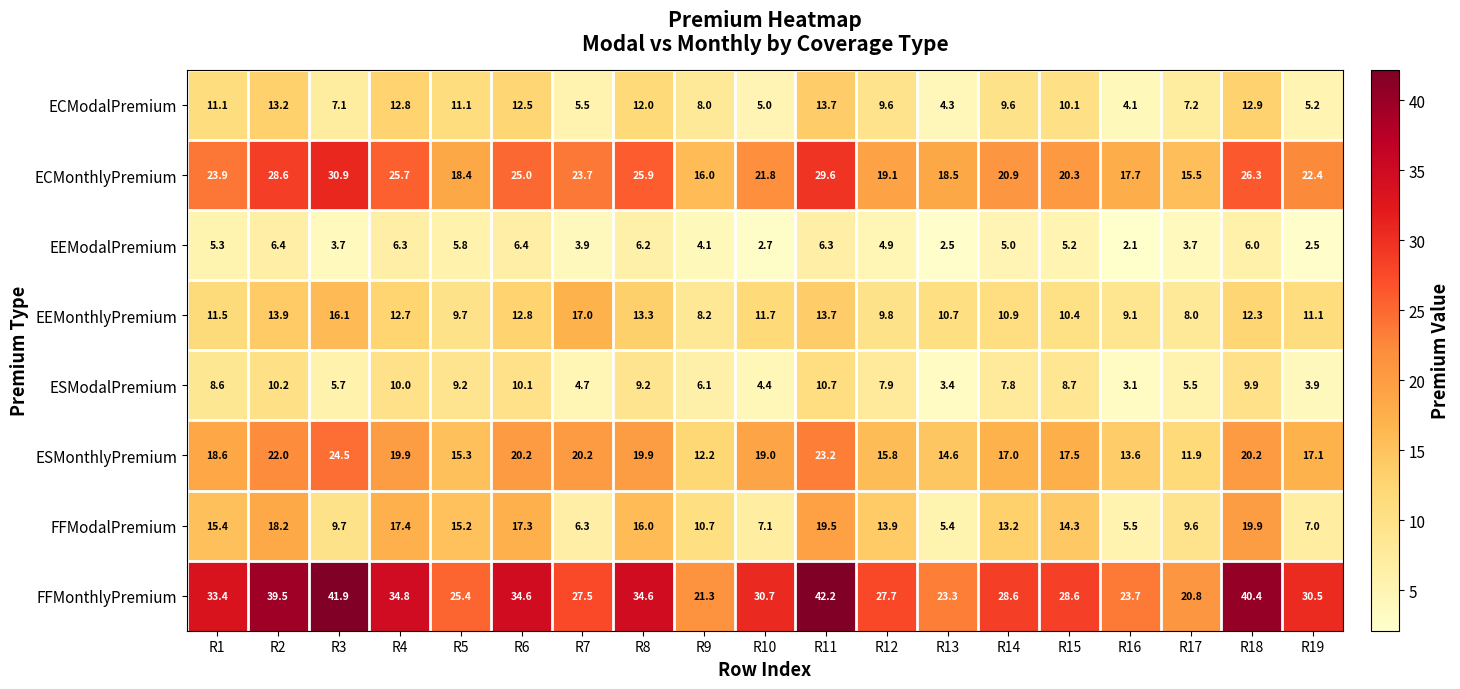

What is the sum of all ECModalPremium values?

175.0